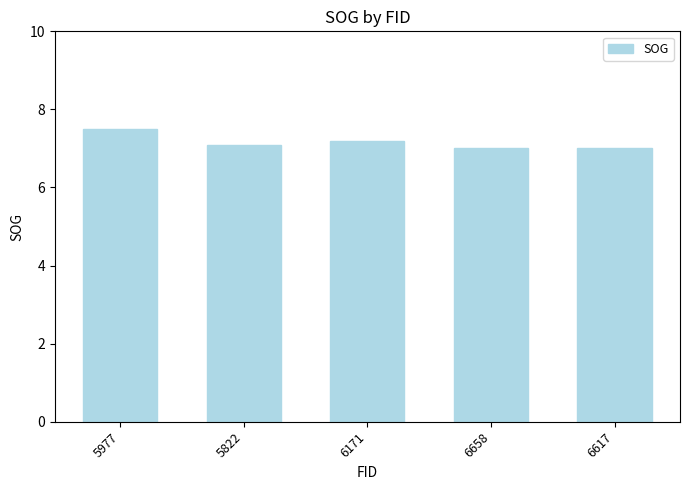

True or false: the data shows 9.1 at 6617.

False